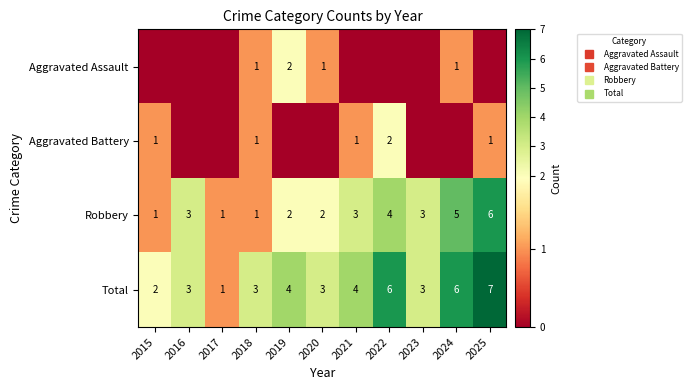

What is the spread (max minus min) of values at 2016?

3